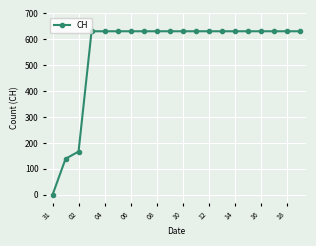

What is the difference between the maximum and second lowest values?

492